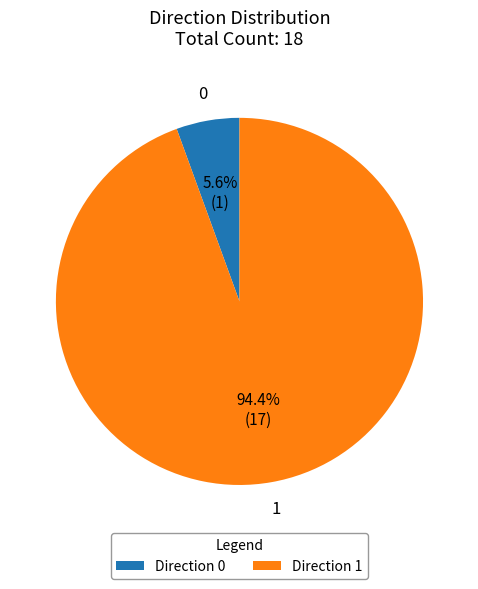

Between Direction 0 and Direction 1, which is larger?

Direction 1